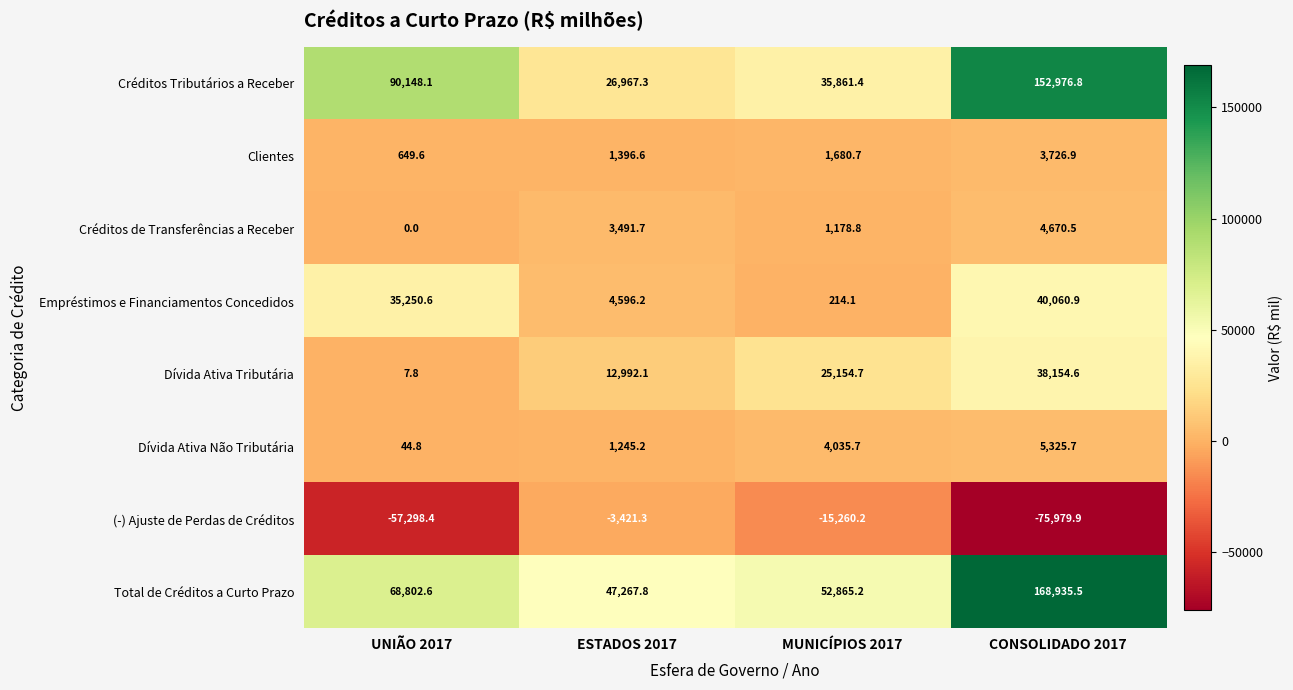

Is it true that Clientes equals 3726.9 at CONSOLIDADO 2017?

True